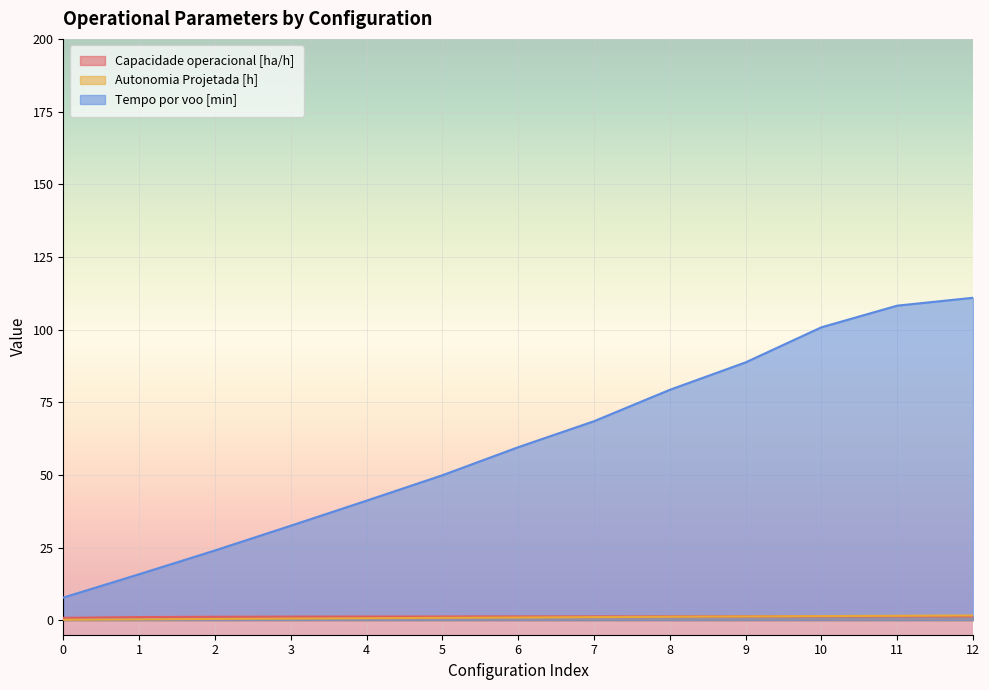

The Tempo por voo [min] series shows 169.6 at 12. True or false?

False